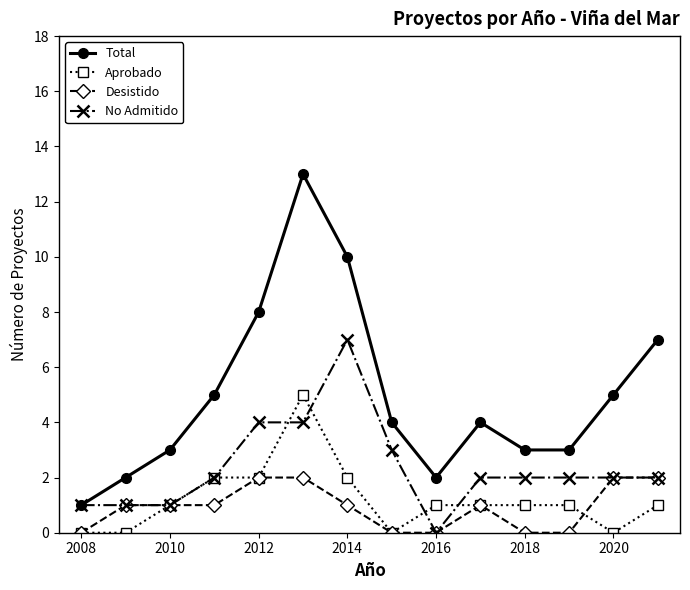

Which series has the largest range (max minus min)?

Total